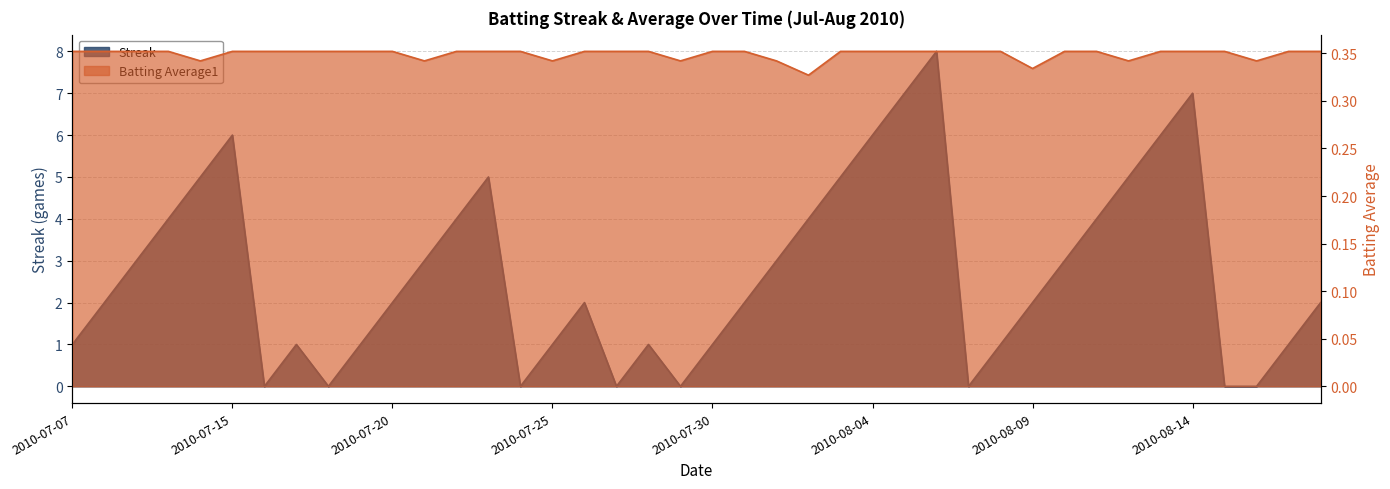

List the labels in order of Streak value, largest first.

2010-08-06, 2010-08-05, 2010-08-14, 2010-07-15, 2010-08-04, 2010-08-13, 2010-07-11, 2010-07-23, 2010-08-03, 2010-08-12, 2010-07-10, 2010-07-22, 2010-08-02, 2010-08-11, 2010-07-09, 2010-07-21, 2010-08-01, 2010-08-10, 2010-07-08, 2010-07-20, 2010-07-26, 2010-07-31, 2010-08-09, 2010-08-18, 2010-07-07, 2010-07-17, 2010-07-19, 2010-07-25, 2010-07-28, 2010-07-30, 2010-08-08, 2010-08-17, 2010-07-16, 2010-07-18, 2010-07-24, 2010-07-27, 2010-07-29, 2010-08-07, 2010-08-15, 2010-08-16